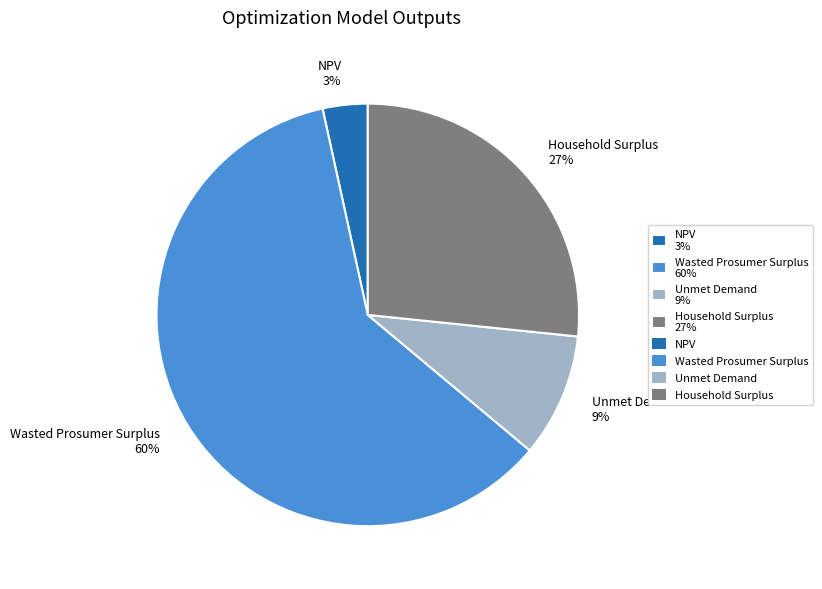

To the nearest percent, what portion does Household Surplus represent?

27%